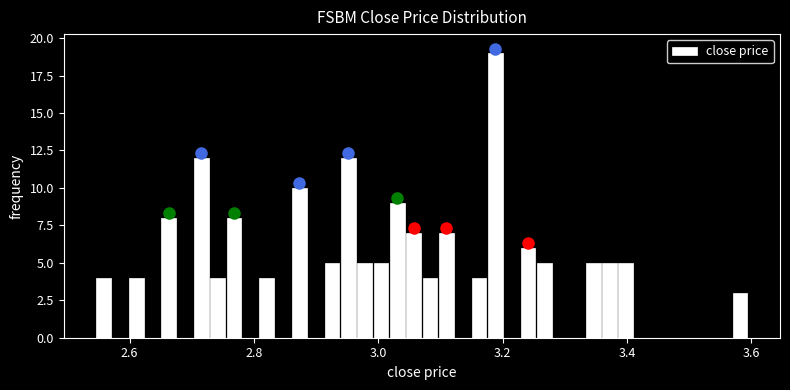

Around what value on the x-axis is the tallest bar? Give the approximate position of its centre, as read against the axis.

3.18